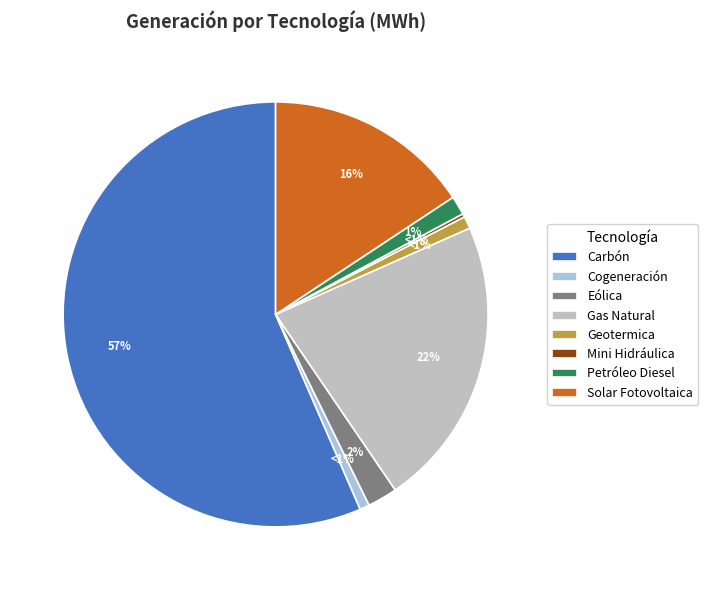

Rank the categories by value from lowest to highest.

Mini Hidráulica de Pasada, Cogeneración, Geotermica, Petróleo Diesel, Eólica, Solar Fotovoltaica, Gas Natural, Carbón